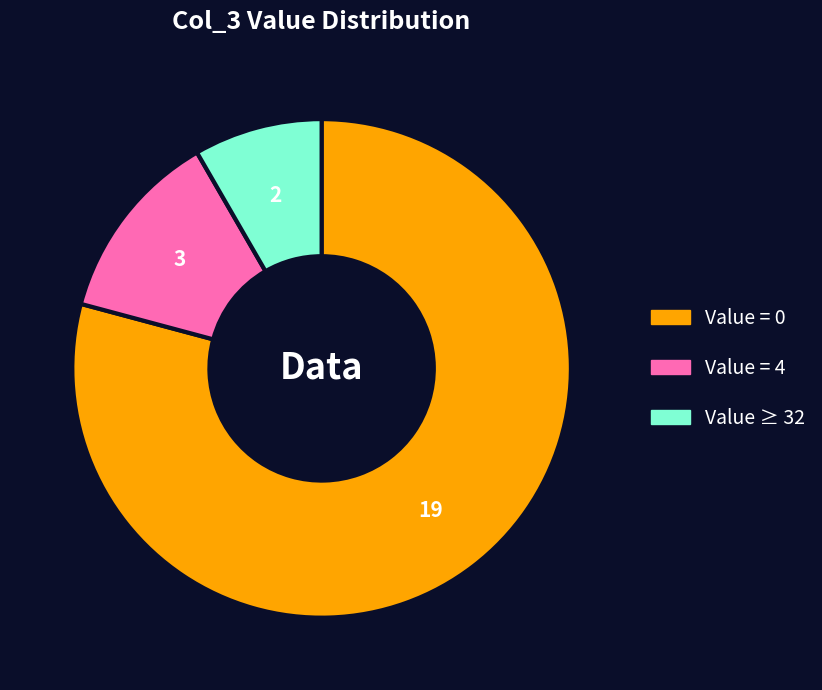

Does any single category account for the majority?

Yes